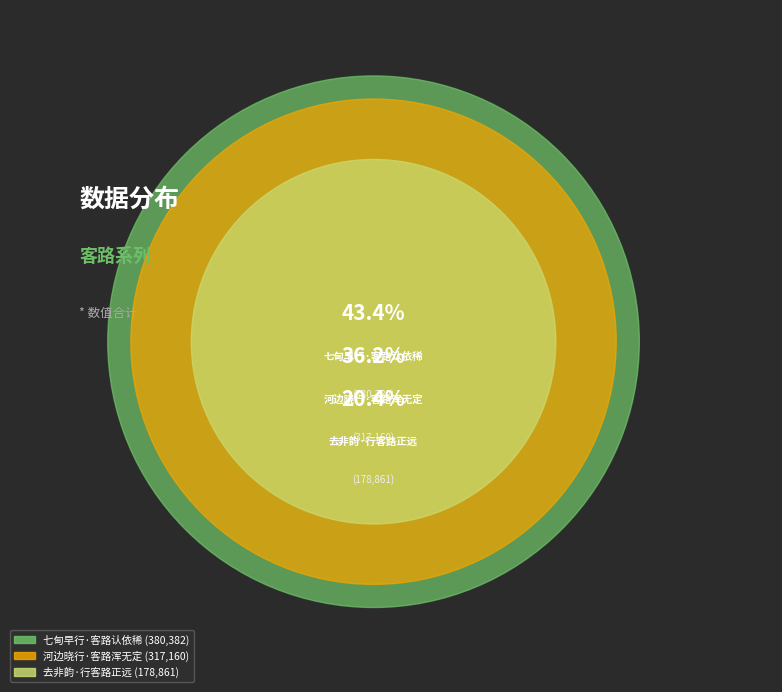

True or false: 河边晓行·客路浑无定 accounts for 36% of the total.

True